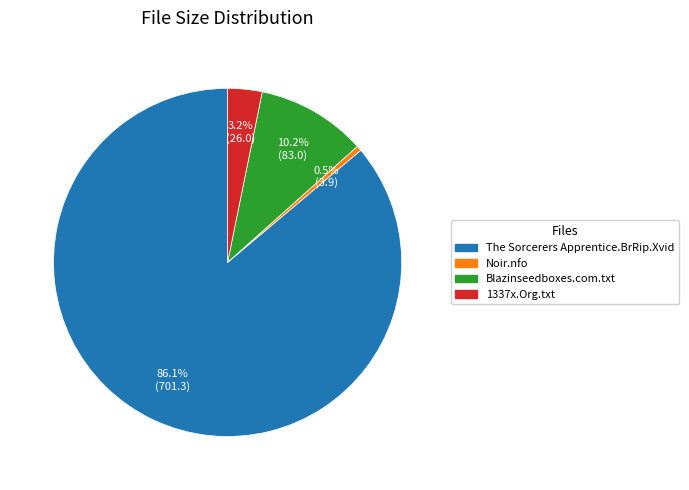

Rank the categories by value from highest to lowest.

The Sorcerers Apprentice.BrRip.Xvid, Blazinseedboxes.com.txt, 1337x.Org.txt, Noir.nfo